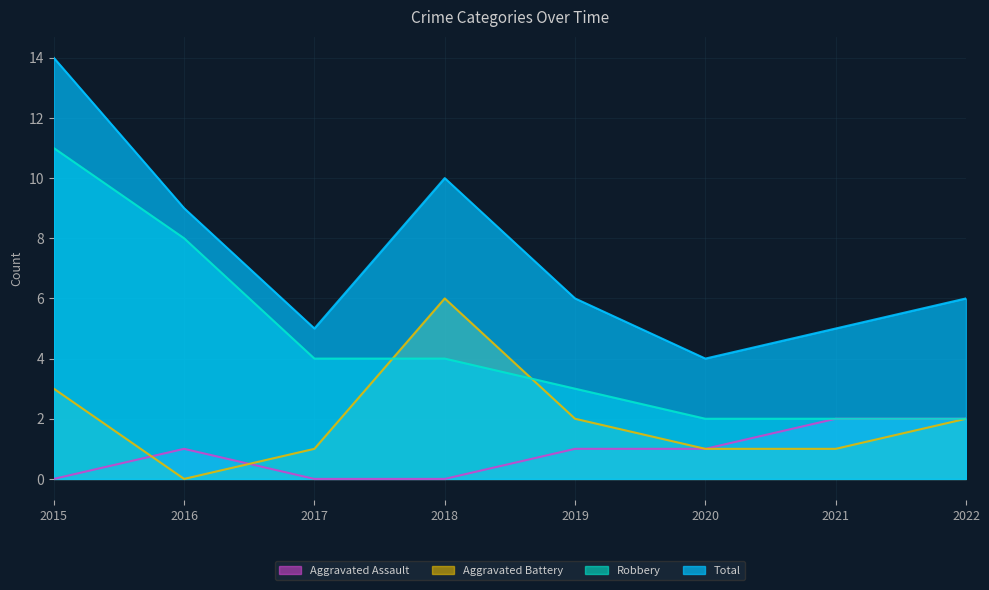

What are all the series names shown in the legend?

Aggravated Assault, Aggravated Battery, Robbery, Total